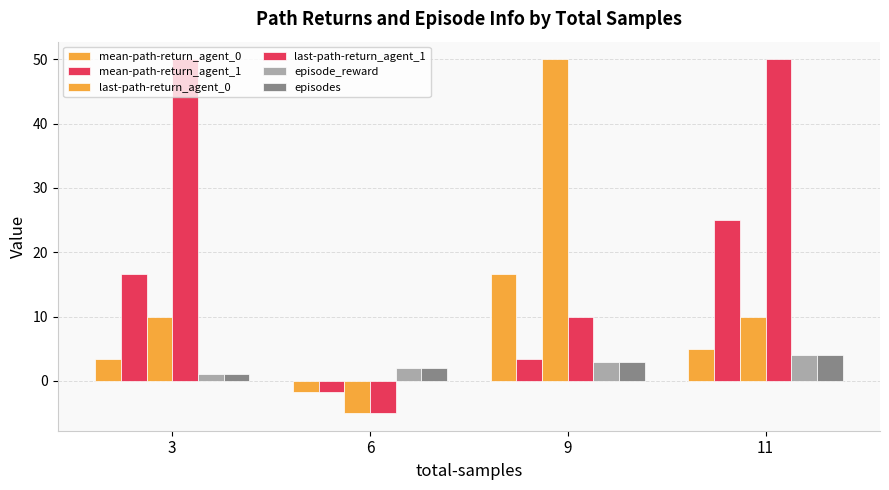

How many bars are there in each group?

6